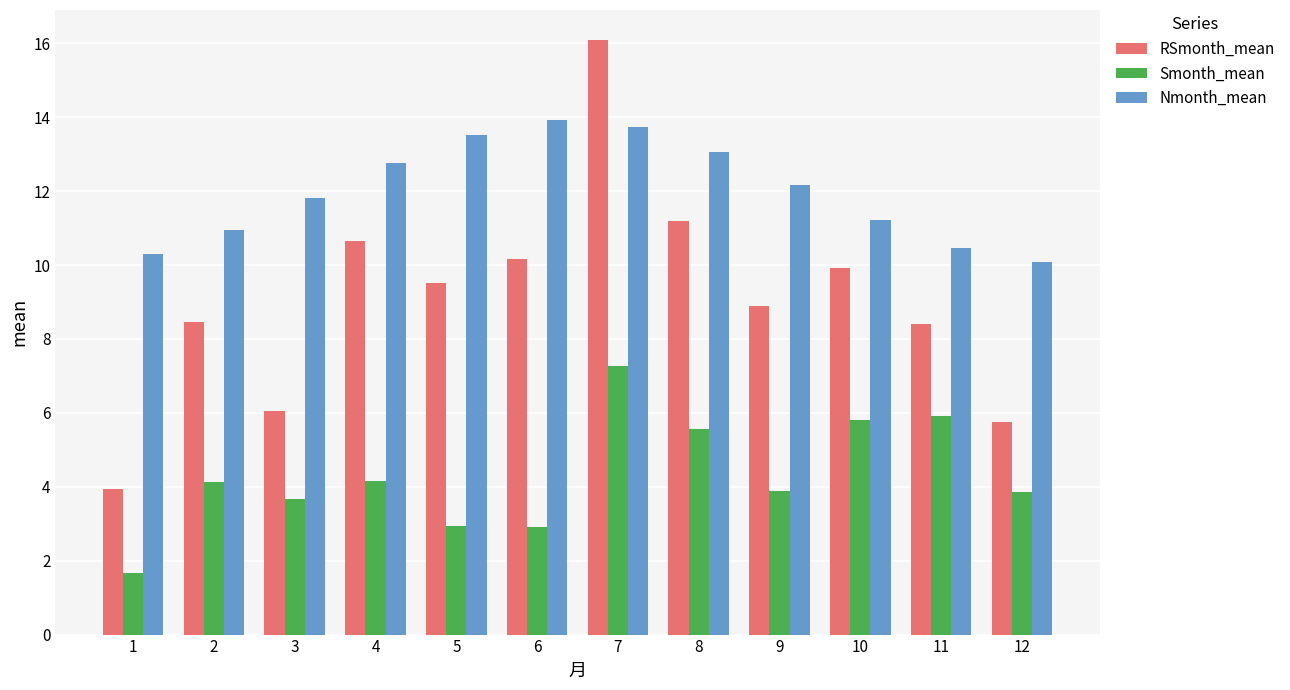

Where does the Smonth_mean series first go above 4?

2